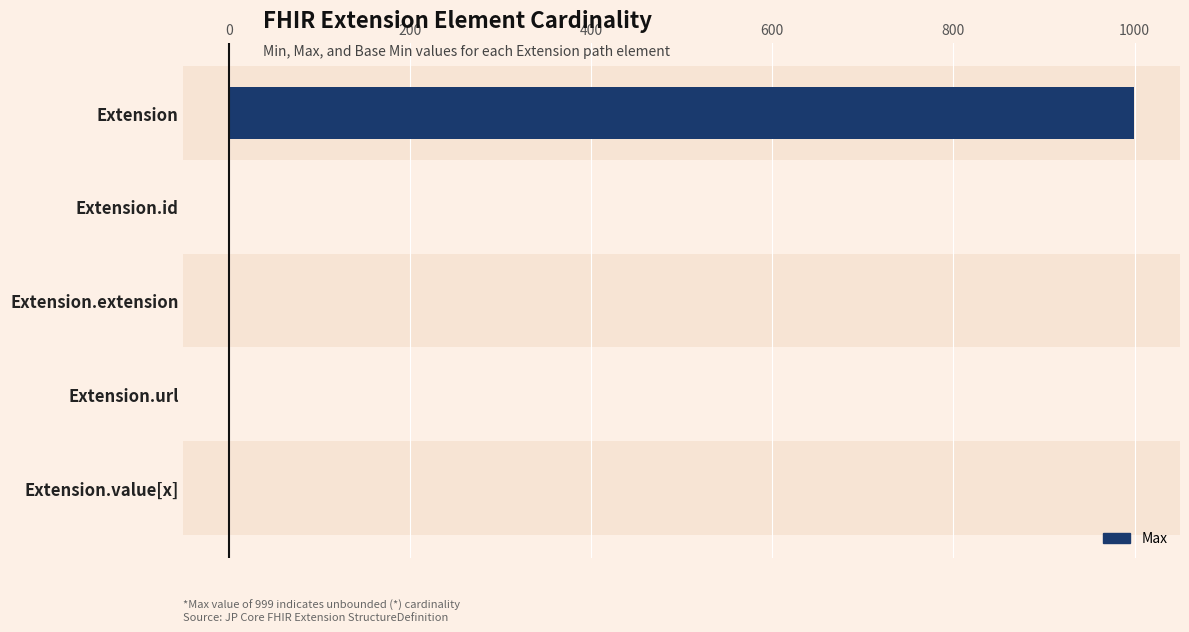

What is the sum of all values?

1001